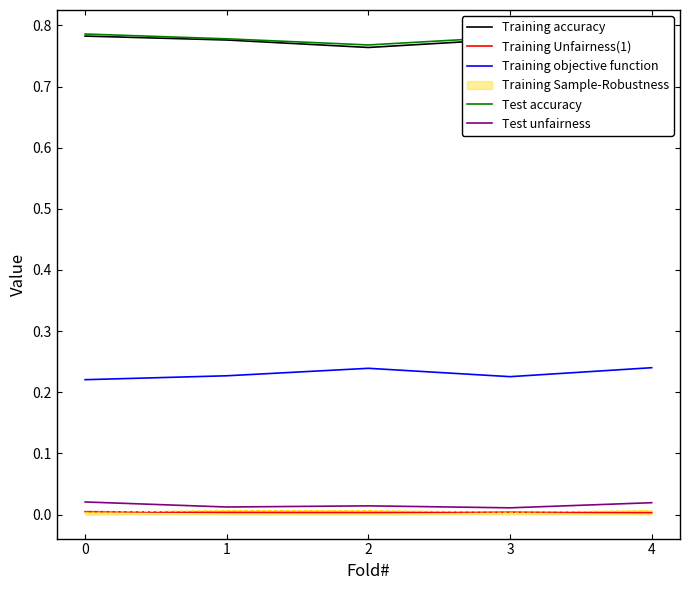

Reading right to left, what are all the values shown in this chart?

Training accuracy: 4=0.8	3=0.8	2=0.8	1=0.8	0=0.8
Training Unfairness(1): 4=0.0	3=0.0	2=0.0	1=0.0	0=0.0
Training objective function: 4=0.2	3=0.2	2=0.2	1=0.2	0=0.2
Test accuracy: 4=0.8	3=0.8	2=0.8	1=0.8	0=0.8
Test unfairness: 4=0.0	3=0.0	2=0.0	1=0.0	0=0.0